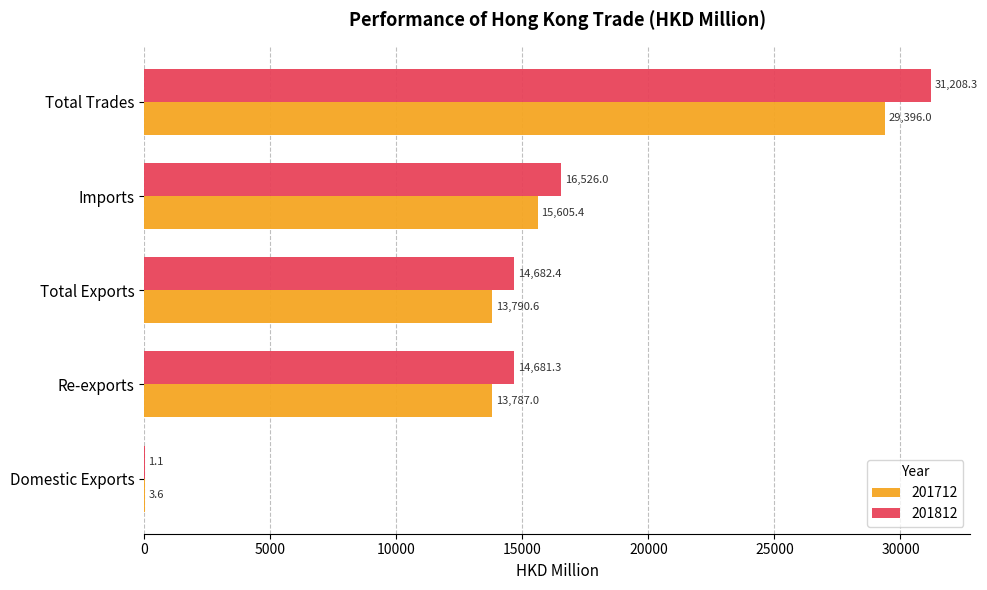

Which series has the largest total across all categories?

201812